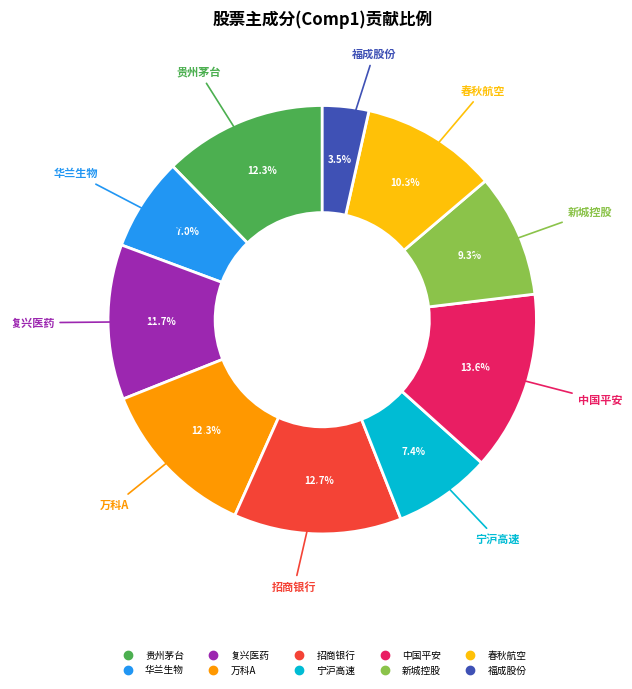

Between 春秋航空 and 招商银行, which is larger?

招商银行